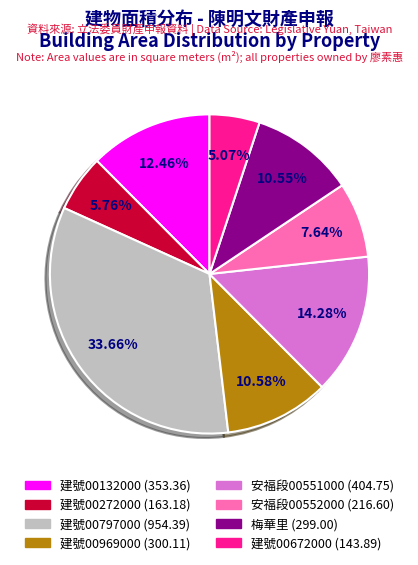

Does any single category account for the majority?

No